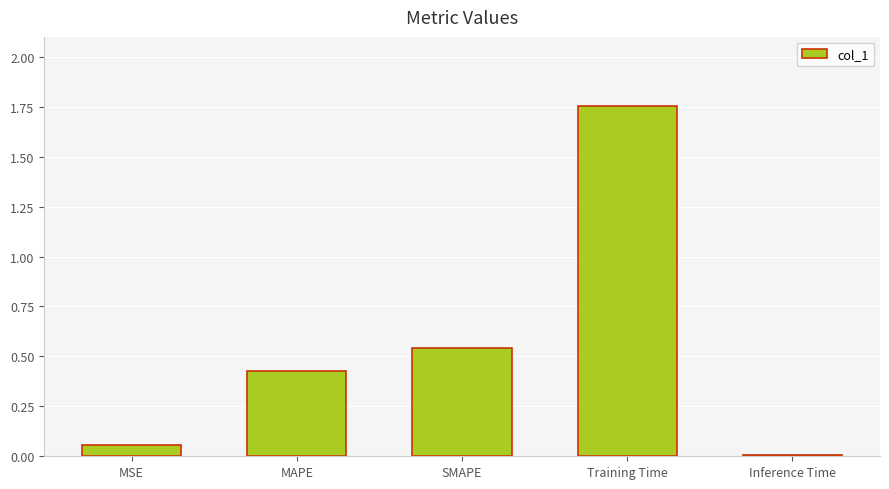

Which has a higher value, SMAPE or Inference Time?

SMAPE